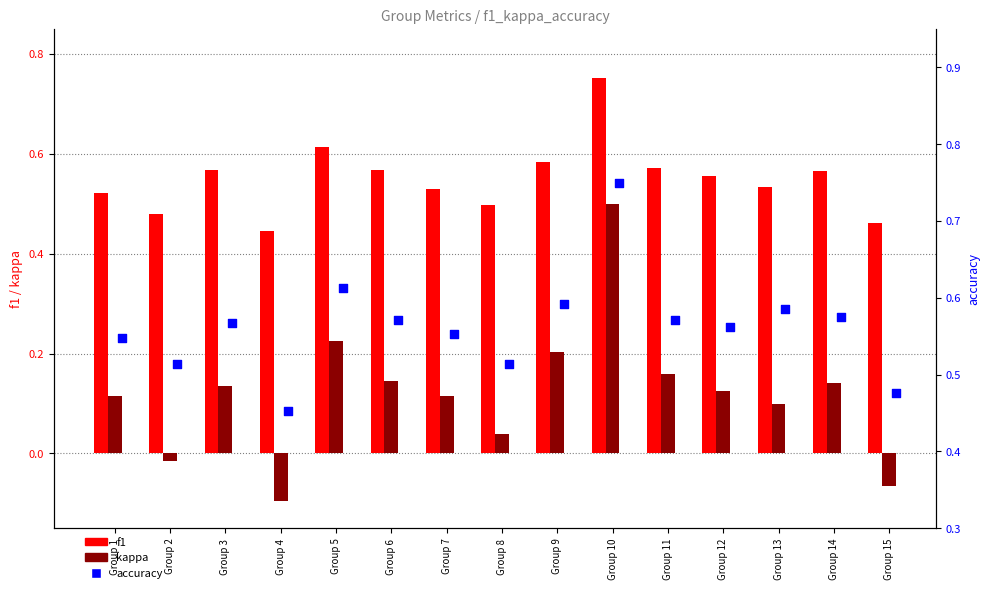

What is the total value across all series at Group 9?

1.4